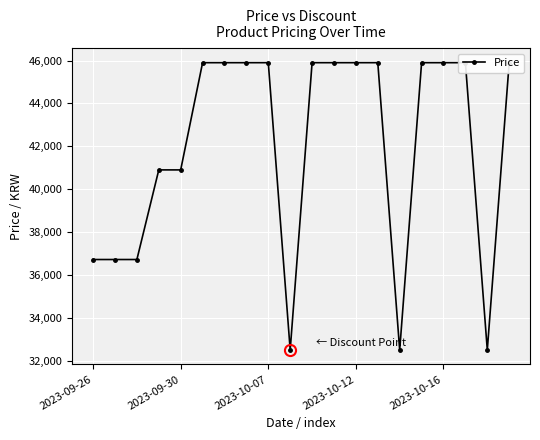

What is the difference between the maximum and minimum values?

13400